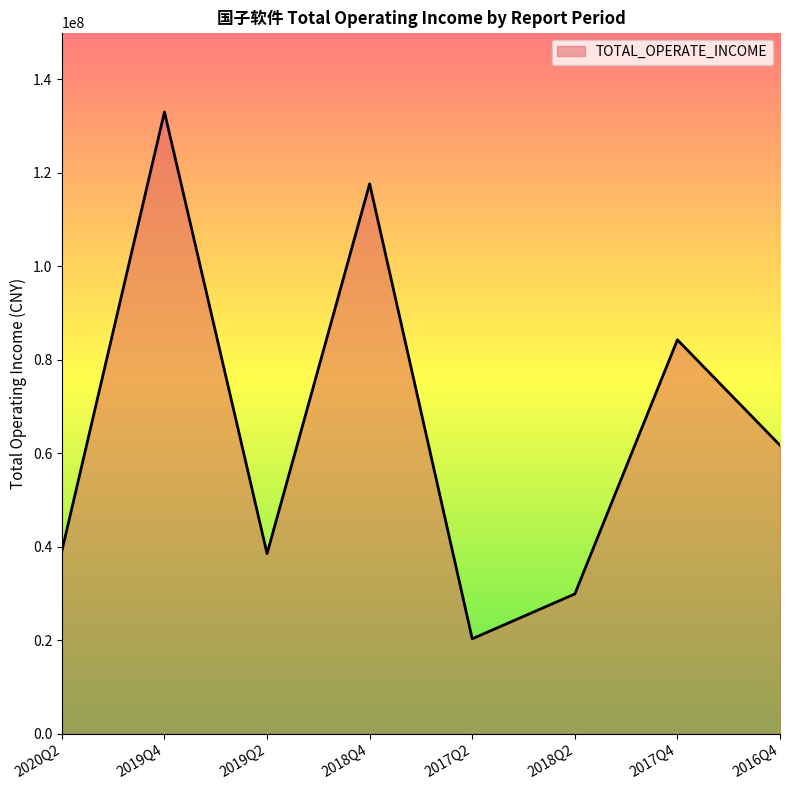

What position from the left is 2016Q4?

8